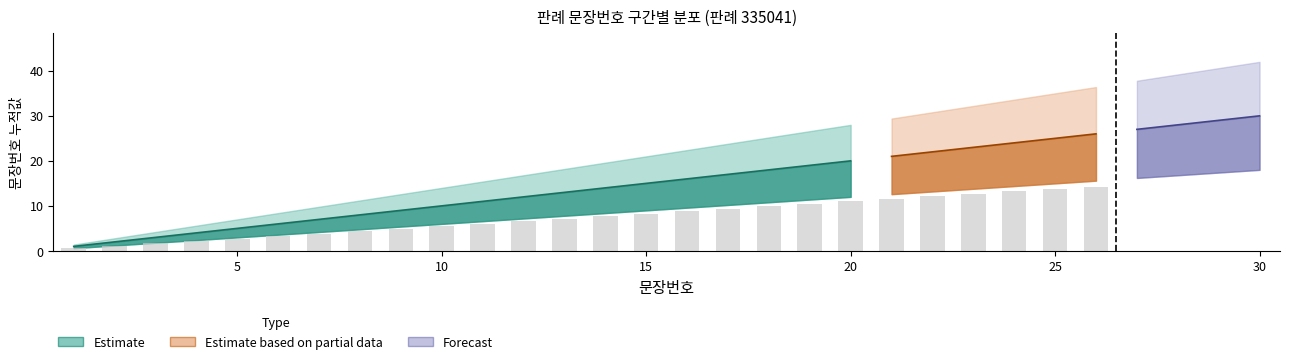

How many distinct data groups are displayed?

3